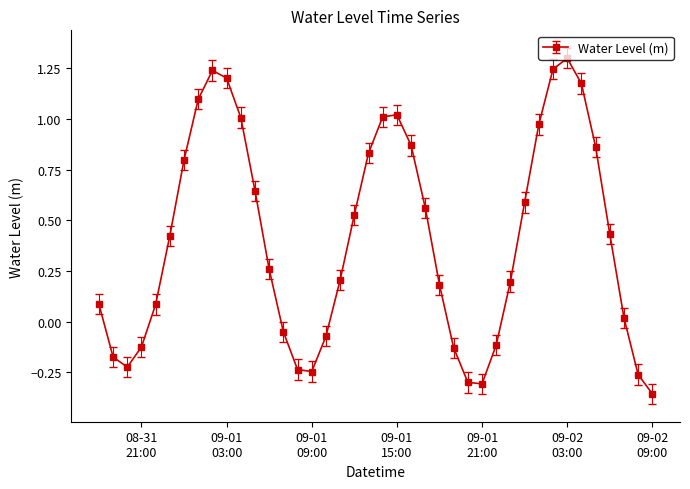

What is the difference between the maximum and minimum values?

1.7